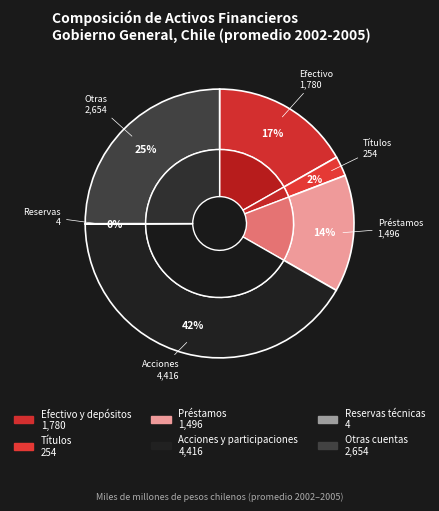

Between 9 and Reservas técnicas, which is larger?

9